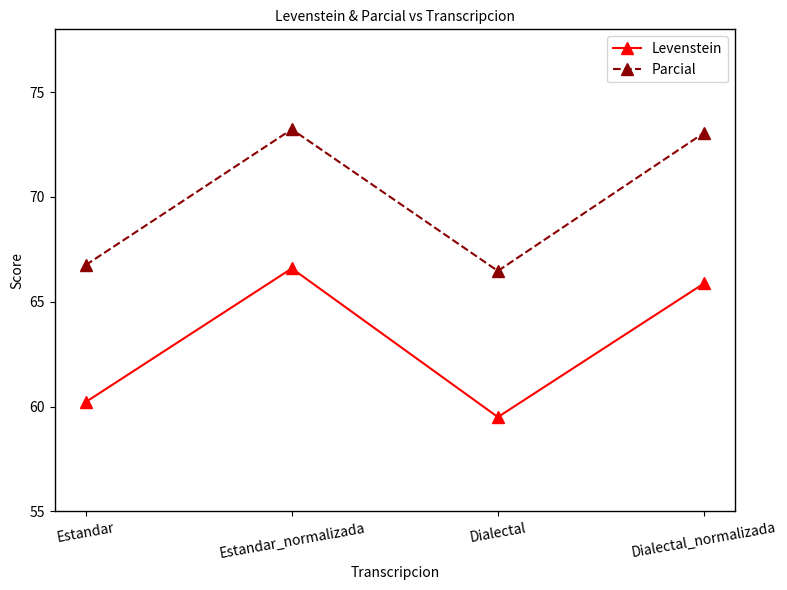

Which series has the widest spread of values?

Levenstein